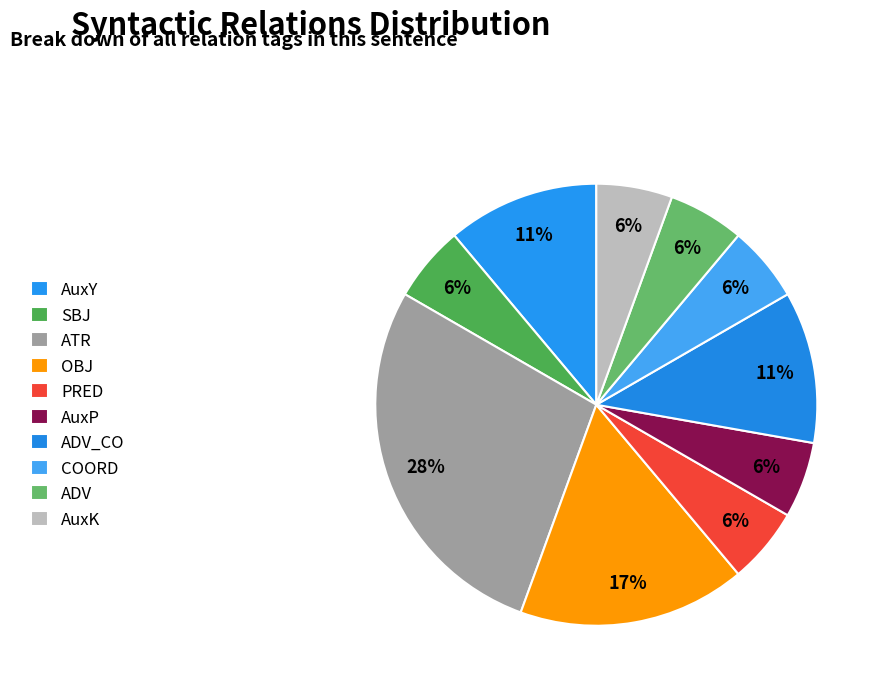

Count the number of slices in the pie.

10